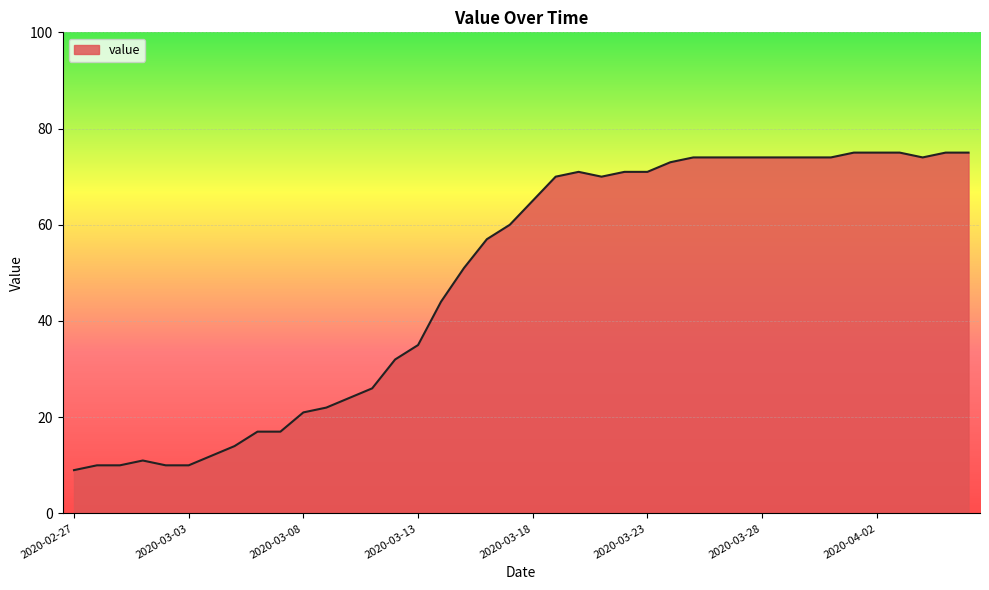

What is the smallest value displayed?

9